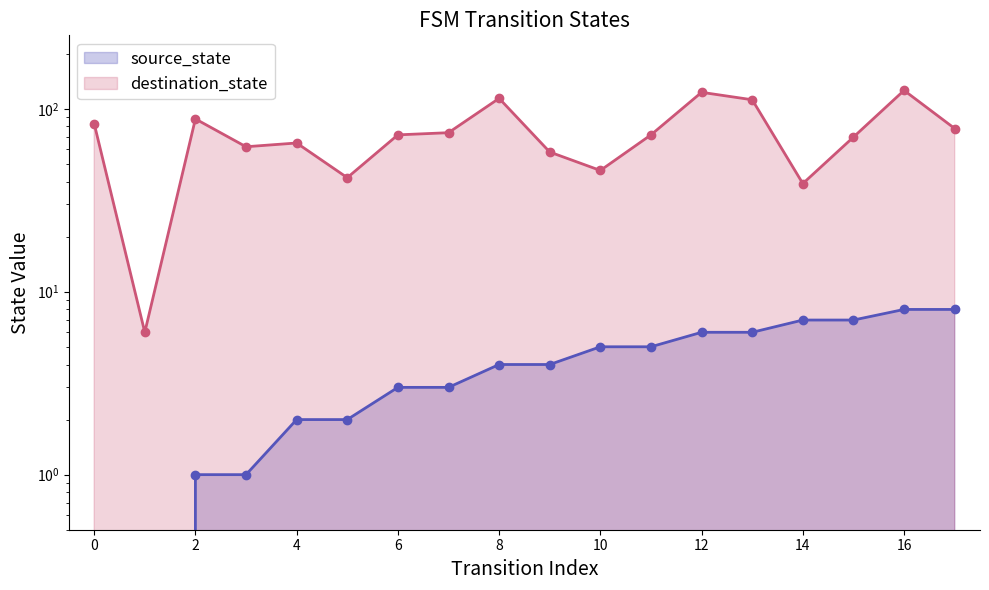

The value of source_state at 8 is 2. True or false?

False